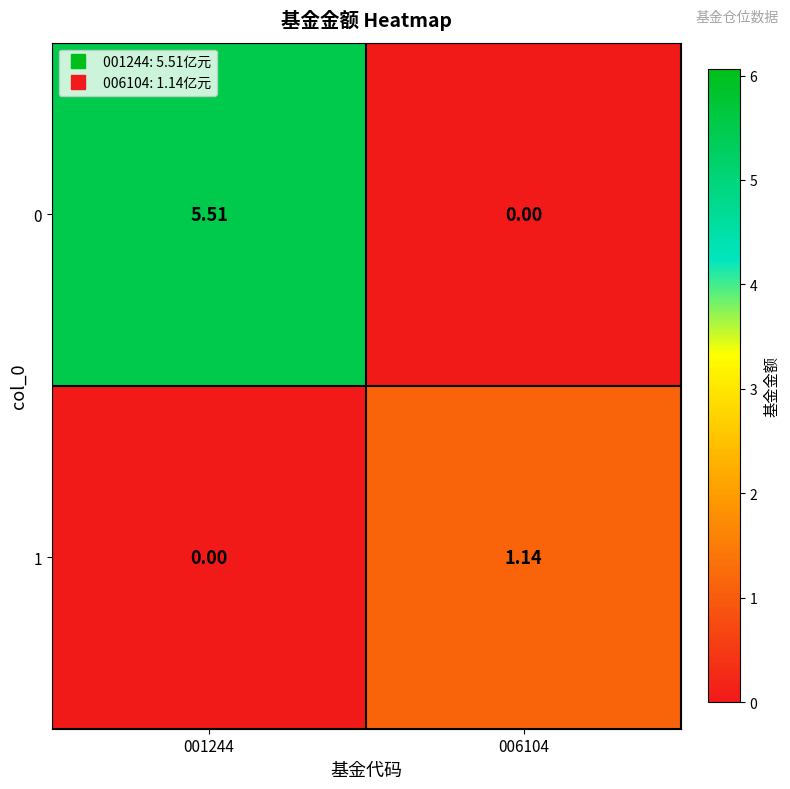

What is the greatest value displayed?

5.5